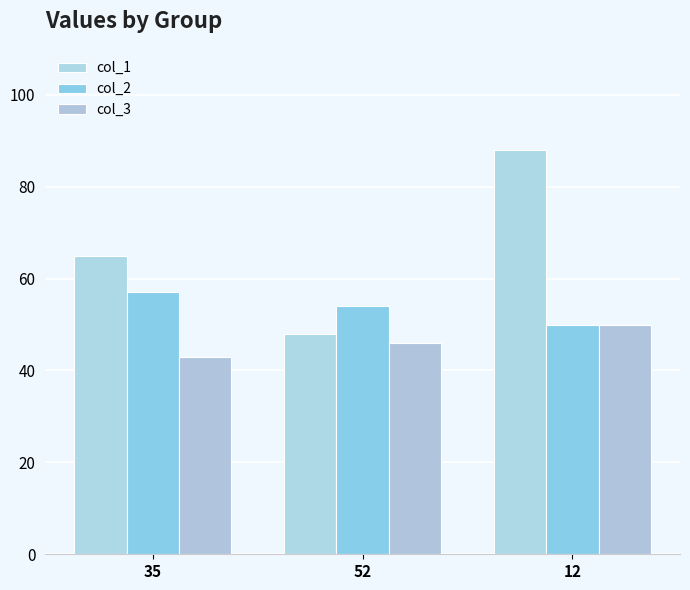

What is the highest value of the col_1 series?

88